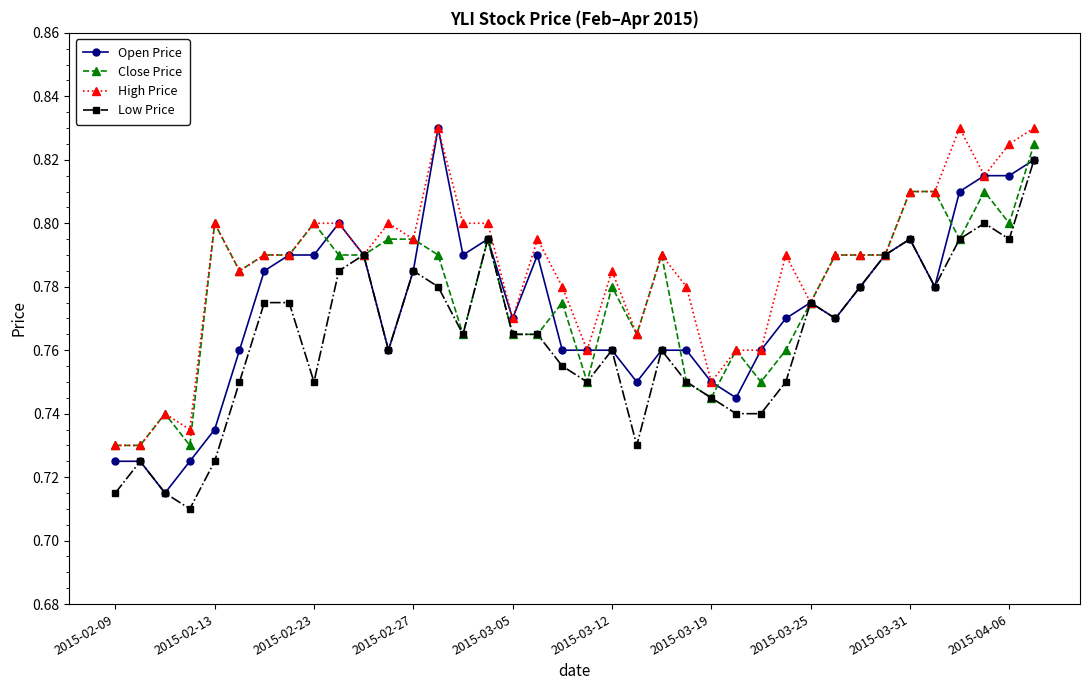

True or false: Close Price has more than 2 interior local peaks.

True